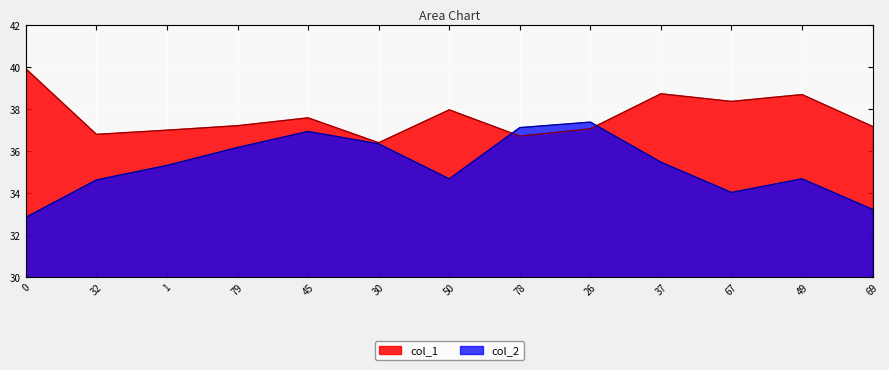

Where is col_1 nearest to the value 38?

50